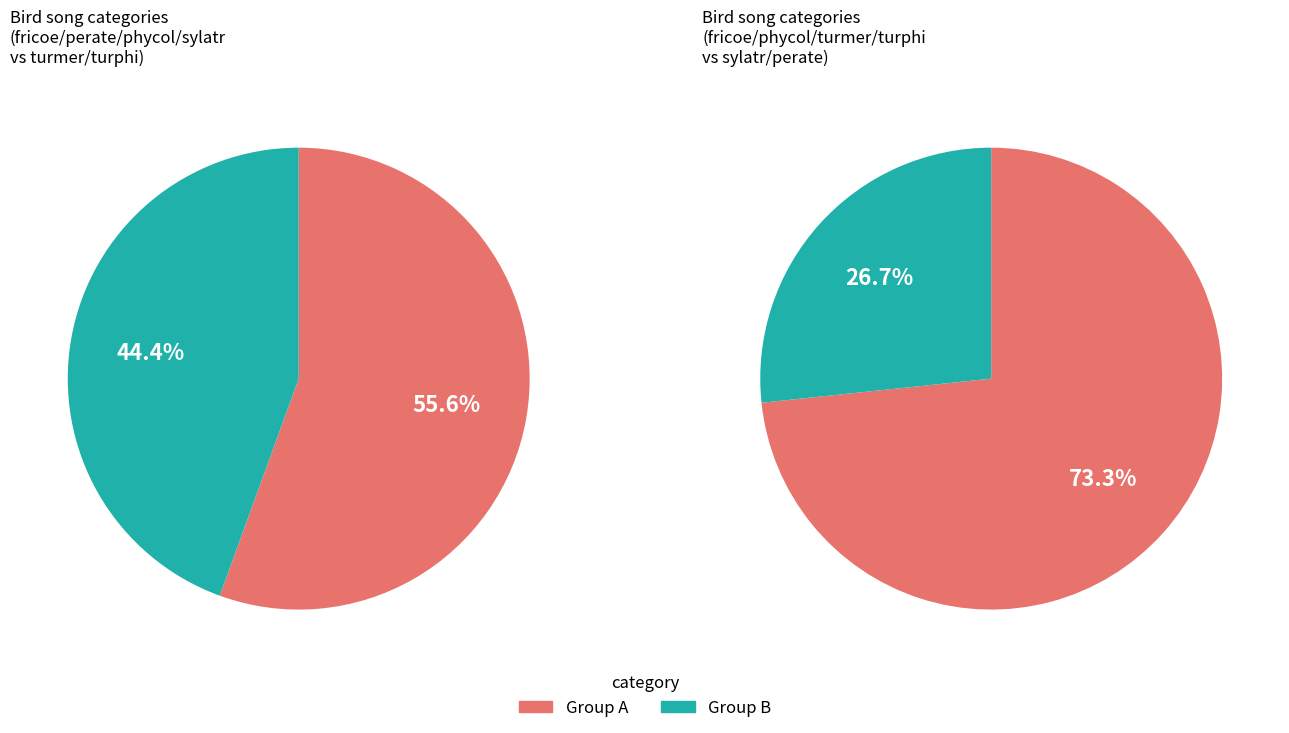

Is the sum of sylatr and turmer greater than half?

No